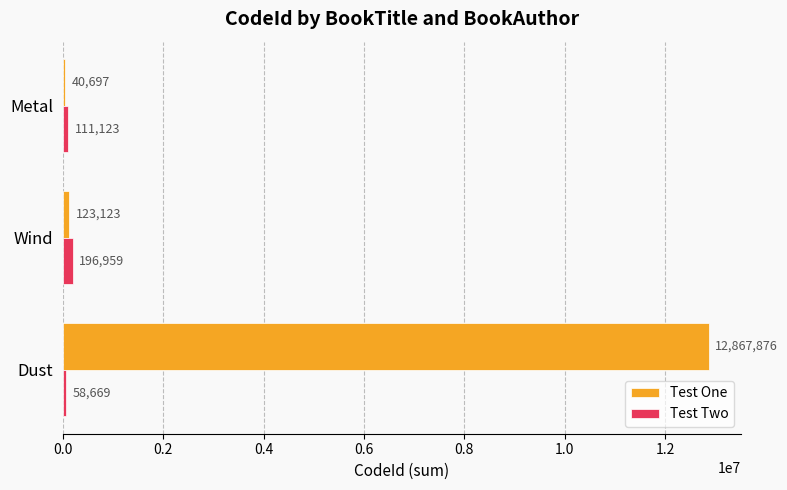

List the series in order of their overall mean, highest first.

Test One, Test Two